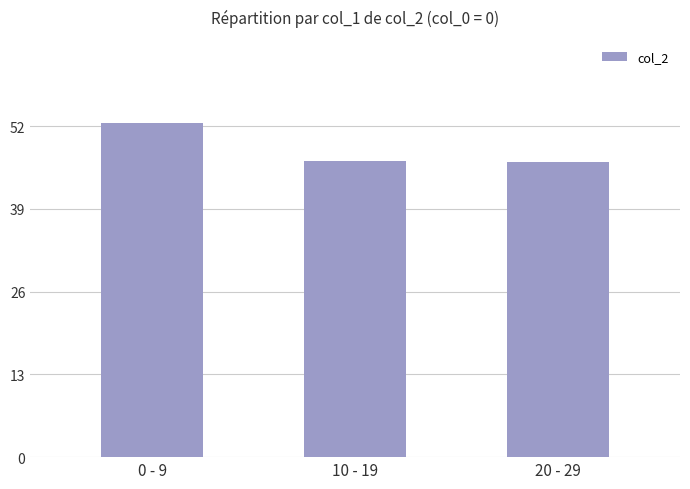

What is the difference between the maximum and minimum values?

6.1